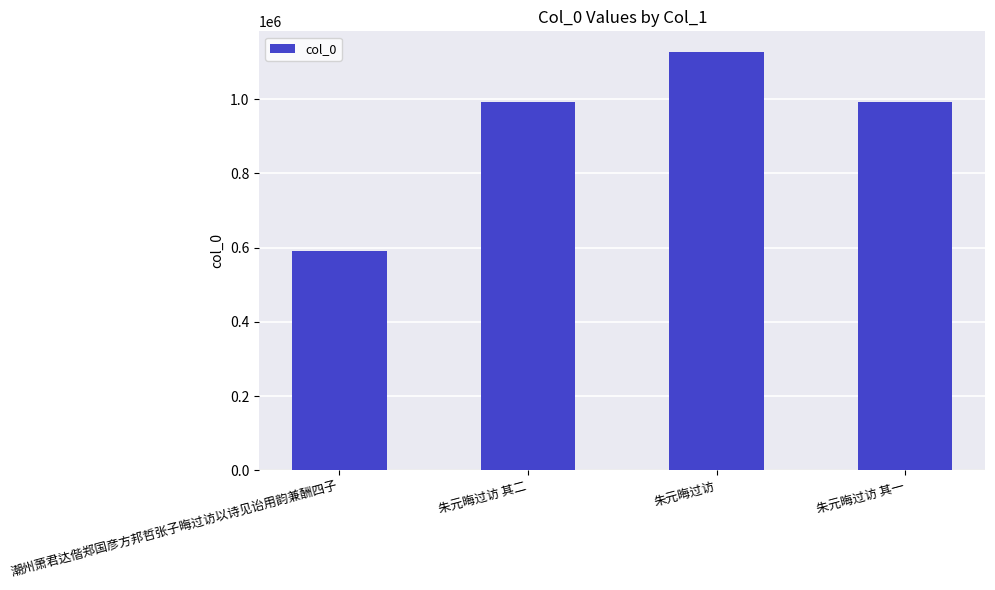

How many bars are there in total?

4